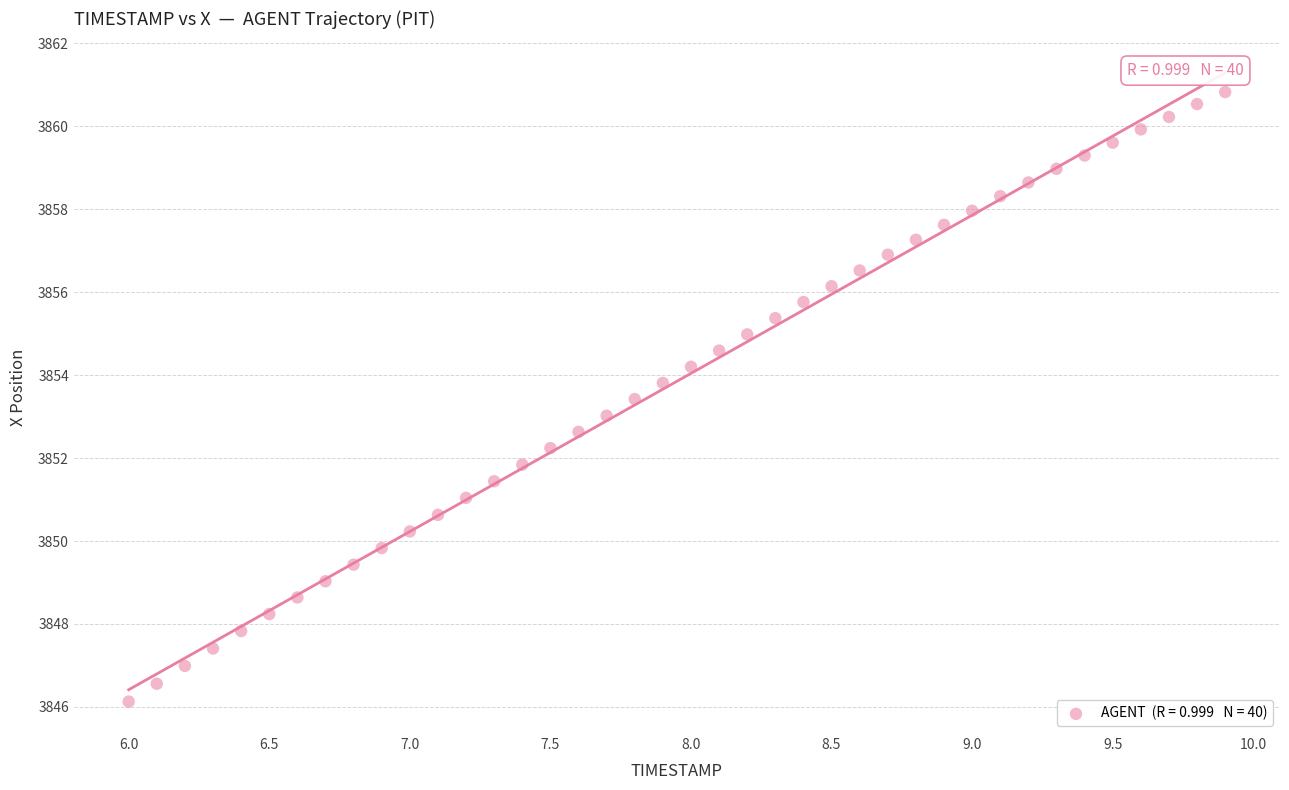

What is the range of X values (max minus min)?

3.9